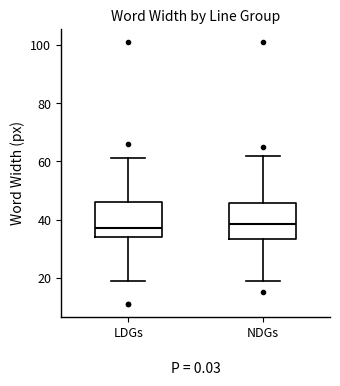

Reading left to right, read every box against the y-axis: the position of its median line, the range the box covers, and the ends of its whiskers. The values are not printed on the chart, so give them approximately, as read against the axis.

LDGs: median 38, box 34 to 46, whiskers 20 to 62
NDGs: median 38, box 34 to 46, whiskers 20 to 62